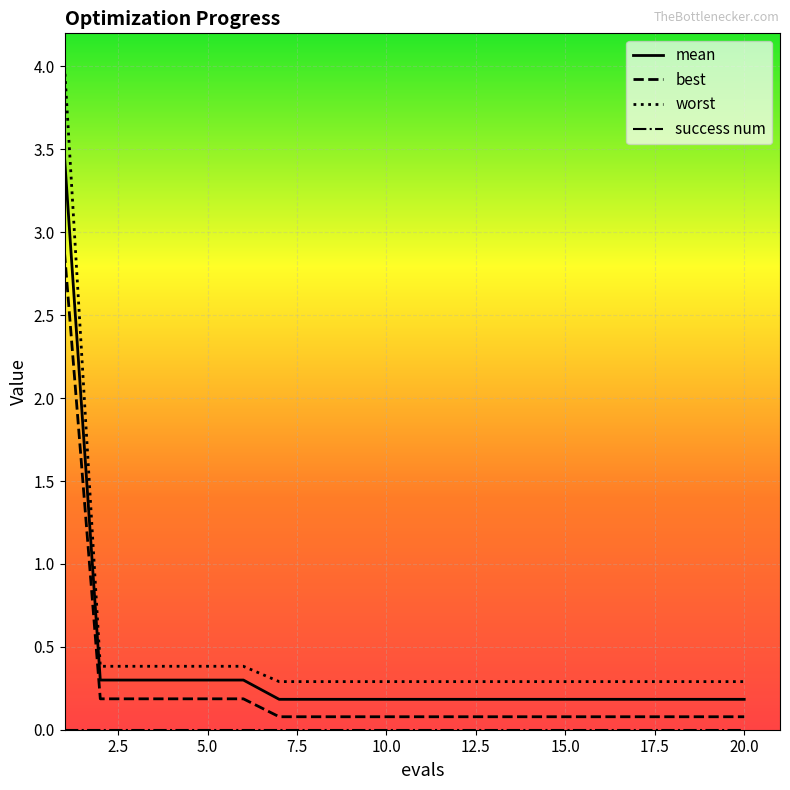

Which series has the widest spread of values?

worst